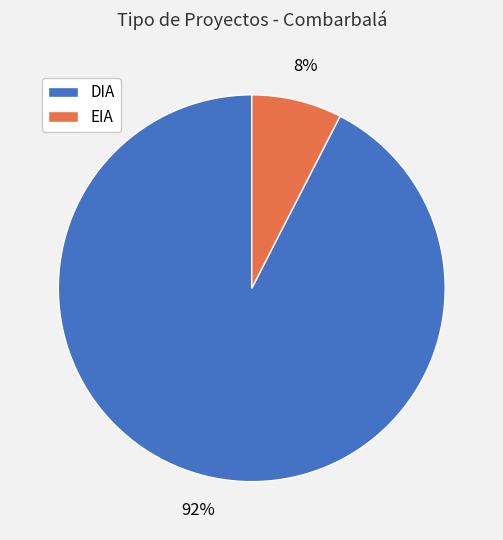

To the nearest percent, what percentage of the pie is EIA?

8%